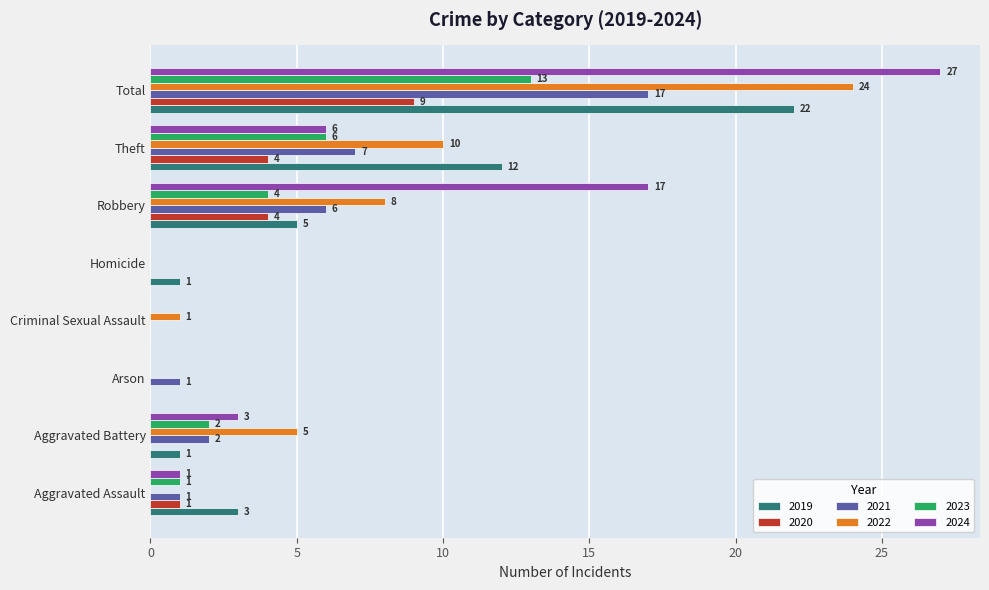

The value of 2020 at Robbery is 4. True or false?

True